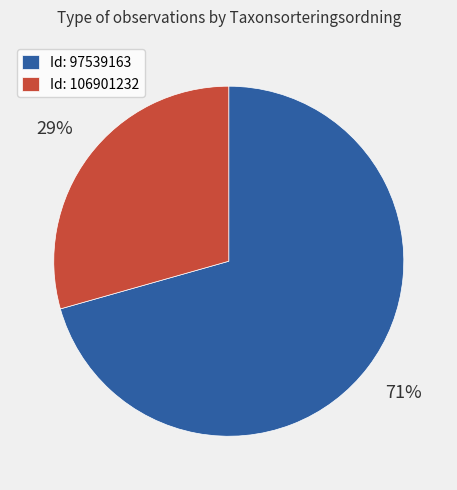

How many segments does this pie chart have?

2